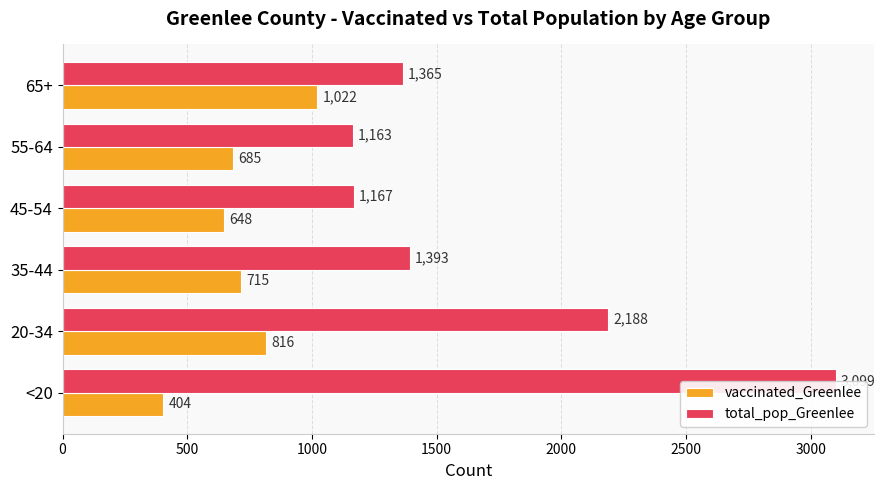

True or false: total_pop_Greenlee has a value of 596 at 55-64.

False